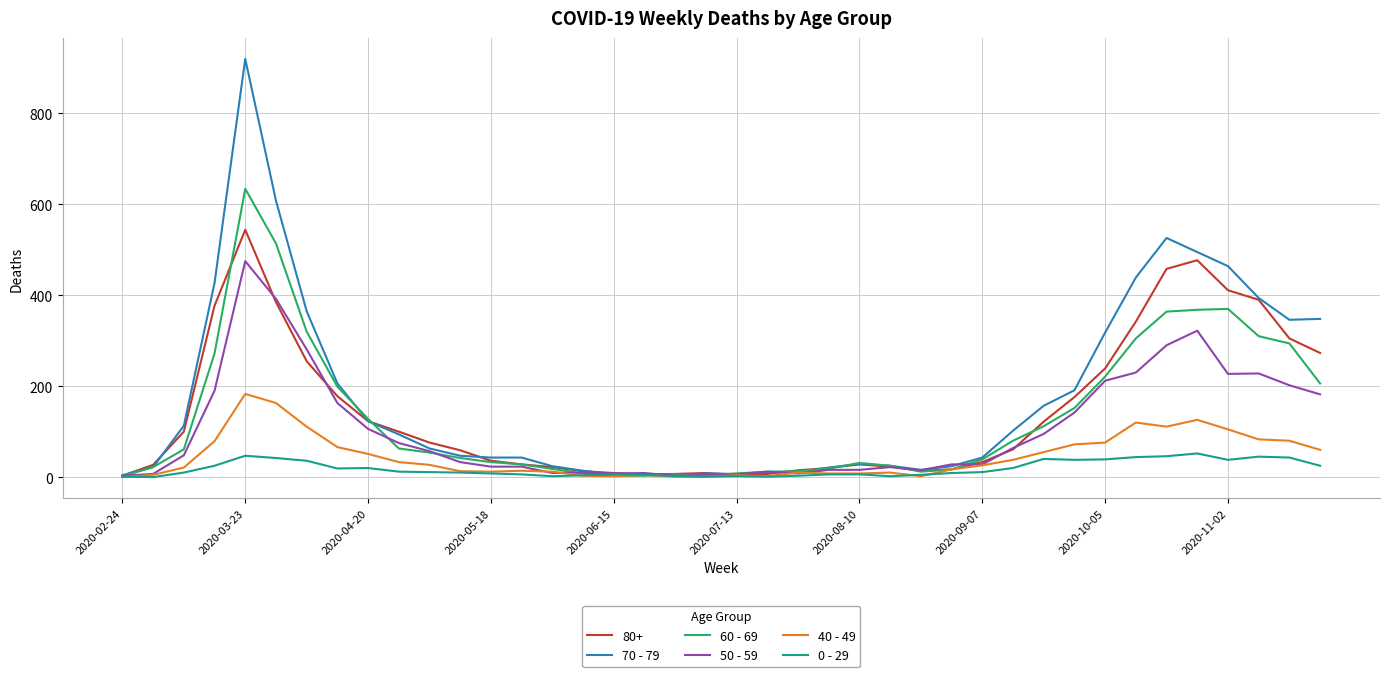

What is the maximum value shown in the chart?

920